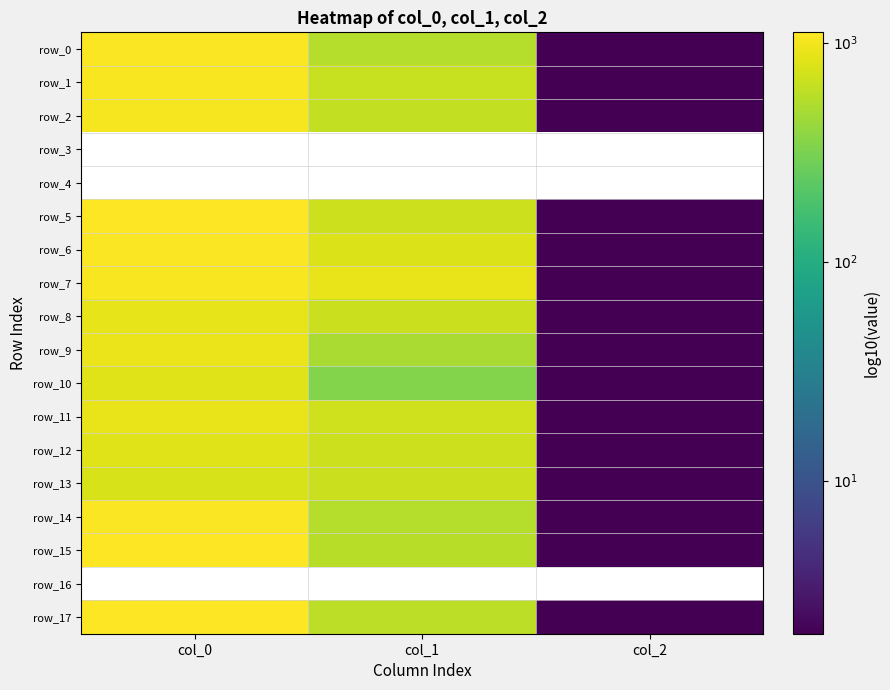

Which category has the highest value across all series?

col_0